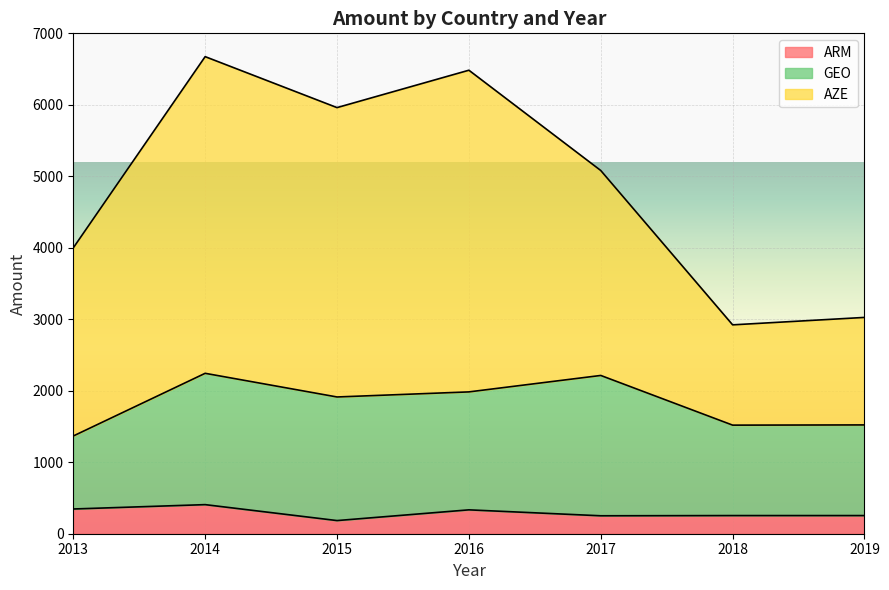

Is the value of AZE at 2019 greater than the value of ARM at 2018?

Yes